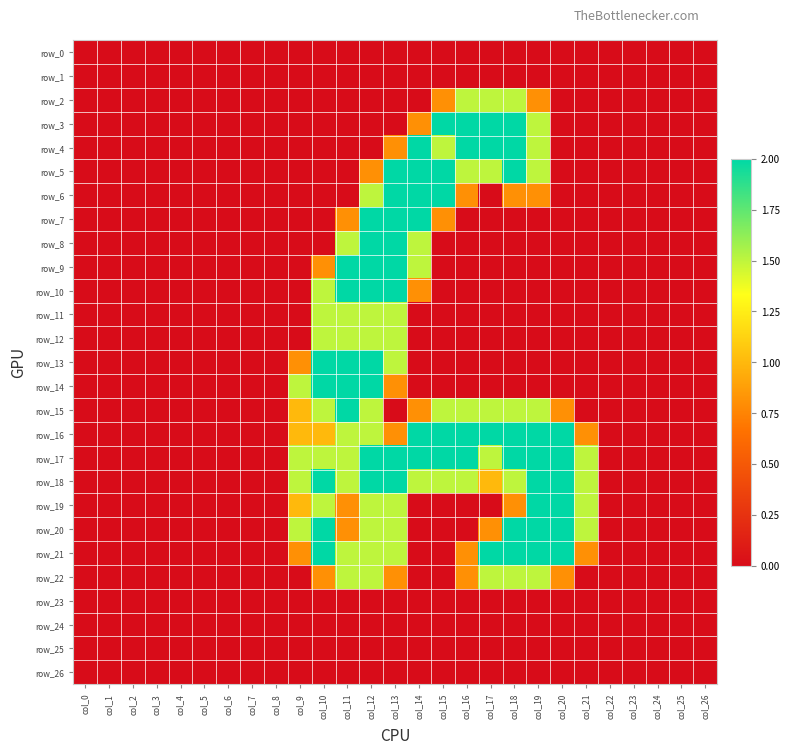

Reading left to right, extract all data points from this chart.

row_0: 0.0	0.0	0.0	0.0	0.0	0.0	0.0	0.0	0.0	0.0	0.0	0.0	0.0	0.0	0.0	0.0	0.0	0.0	0.0	0.0	0.0	0.0	0.0	0.0	0.0	0.0	0.0
row_1: 0.0	0.0	0.0	0.0	0.0	0.0	0.0	0.0	0.0	0.0	0.0	0.0	0.0	0.0	0.0	0.0	0.0	0.0	0.0	0.0	0.0	0.0	0.0	0.0	0.0	0.0	0.0
row_2: 0.0	0.0	0.0	0.0	0.0	0.0	0.0	0.0	0.0	0.0	0.0	0.0	0.0	0.0	0.0	0.8	1.5	1.5	1.5	0.8	0.0	0.0	0.0	0.0	0.0	0.0	0.0
row_3: 0.0	0.0	0.0	0.0	0.0	0.0	0.0	0.0	0.0	0.0	0.0	0.0	0.0	0.0	0.8	2.0	2.0	2.0	2.0	1.5	0.0	0.0	0.0	0.0	0.0	0.0	0.0
row_4: 0.0	0.0	0.0	0.0	0.0	0.0	0.0	0.0	0.0	0.0	0.0	0.0	0.0	0.8	2.0	1.5	2.0	2.0	2.0	1.5	0.0	0.0	0.0	0.0	0.0	0.0	0.0
row_5: 0.0	0.0	0.0	0.0	0.0	0.0	0.0	0.0	0.0	0.0	0.0	0.0	0.8	2.0	2.0	2.0	1.5	1.5	2.0	1.5	0.0	0.0	0.0	0.0	0.0	0.0	0.0
row_6: 0.0	0.0	0.0	0.0	0.0	0.0	0.0	0.0	0.0	0.0	0.0	0.0	1.5	2.0	2.0	2.0	0.8	0.0	0.8	0.8	0.0	0.0	0.0	0.0	0.0	0.0	0.0
row_7: 0.0	0.0	0.0	0.0	0.0	0.0	0.0	0.0	0.0	0.0	0.0	0.8	2.0	2.0	2.0	0.8	0.0	0.0	0.0	0.0	0.0	0.0	0.0	0.0	0.0	0.0	0.0
row_8: 0.0	0.0	0.0	0.0	0.0	0.0	0.0	0.0	0.0	0.0	0.0	1.5	2.0	2.0	1.5	0.0	0.0	0.0	0.0	0.0	0.0	0.0	0.0	0.0	0.0	0.0	0.0
row_9: 0.0	0.0	0.0	0.0	0.0	0.0	0.0	0.0	0.0	0.0	0.8	2.0	2.0	2.0	1.5	0.0	0.0	0.0	0.0	0.0	0.0	0.0	0.0	0.0	0.0	0.0	0.0
row_10: 0.0	0.0	0.0	0.0	0.0	0.0	0.0	0.0	0.0	0.0	1.5	2.0	2.0	2.0	0.8	0.0	0.0	0.0	0.0	0.0	0.0	0.0	0.0	0.0	0.0	0.0	0.0
row_11: 0.0	0.0	0.0	0.0	0.0	0.0	0.0	0.0	0.0	0.0	1.5	1.5	1.5	1.5	0.0	0.0	0.0	0.0	0.0	0.0	0.0	0.0	0.0	0.0	0.0	0.0	0.0
row_12: 0.0	0.0	0.0	0.0	0.0	0.0	0.0	0.0	0.0	0.0	1.5	1.5	1.5	1.5	0.0	0.0	0.0	0.0	0.0	0.0	0.0	0.0	0.0	0.0	0.0	0.0	0.0
row_13: 0.0	0.0	0.0	0.0	0.0	0.0	0.0	0.0	0.0	0.8	2.0	2.0	2.0	1.5	0.0	0.0	0.0	0.0	0.0	0.0	0.0	0.0	0.0	0.0	0.0	0.0	0.0
row_14: 0.0	0.0	0.0	0.0	0.0	0.0	0.0	0.0	0.0	1.5	2.0	2.0	2.0	0.8	0.0	0.0	0.0	0.0	0.0	0.0	0.0	0.0	0.0	0.0	0.0	0.0	0.0
row_15: 0.0	0.0	0.0	0.0	0.0	0.0	0.0	0.0	0.0	1.0	1.5	2.0	1.5	0.0	0.8	1.5	1.5	1.5	1.5	1.5	0.8	0.0	0.0	0.0	0.0	0.0	0.0
row_16: 0.0	0.0	0.0	0.0	0.0	0.0	0.0	0.0	0.0	1.0	1.0	1.5	1.5	0.8	2.0	2.0	2.0	2.0	2.0	2.0	2.0	0.8	0.0	0.0	0.0	0.0	0.0
row_17: 0.0	0.0	0.0	0.0	0.0	0.0	0.0	0.0	0.0	1.5	1.5	1.5	2.0	2.0	2.0	2.0	2.0	1.5	2.0	2.0	2.0	1.5	0.0	0.0	0.0	0.0	0.0
row_18: 0.0	0.0	0.0	0.0	0.0	0.0	0.0	0.0	0.0	1.5	2.0	1.5	2.0	2.0	1.5	1.5	1.5	1.0	1.5	2.0	2.0	1.5	0.0	0.0	0.0	0.0	0.0
row_19: 0.0	0.0	0.0	0.0	0.0	0.0	0.0	0.0	0.0	1.0	1.5	0.8	1.5	1.5	0.0	0.0	0.0	0.0	0.8	2.0	2.0	1.5	0.0	0.0	0.0	0.0	0.0
row_20: 0.0	0.0	0.0	0.0	0.0	0.0	0.0	0.0	0.0	1.5	2.0	0.8	1.5	1.5	0.0	0.0	0.0	0.8	2.0	2.0	2.0	1.5	0.0	0.0	0.0	0.0	0.0
row_21: 0.0	0.0	0.0	0.0	0.0	0.0	0.0	0.0	0.0	0.8	2.0	1.5	1.5	1.5	0.0	0.0	0.8	2.0	2.0	2.0	2.0	0.8	0.0	0.0	0.0	0.0	0.0
row_22: 0.0	0.0	0.0	0.0	0.0	0.0	0.0	0.0	0.0	0.0	0.8	1.5	1.5	0.8	0.0	0.0	0.8	1.5	1.5	1.5	0.8	0.0	0.0	0.0	0.0	0.0	0.0
row_23: 0.0	0.0	0.0	0.0	0.0	0.0	0.0	0.0	0.0	0.0	0.0	0.0	0.0	0.0	0.0	0.0	0.0	0.0	0.0	0.0	0.0	0.0	0.0	0.0	0.0	0.0	0.0
row_24: 0.0	0.0	0.0	0.0	0.0	0.0	0.0	0.0	0.0	0.0	0.0	0.0	0.0	0.0	0.0	0.0	0.0	0.0	0.0	0.0	0.0	0.0	0.0	0.0	0.0	0.0	0.0
row_25: 0.0	0.0	0.0	0.0	0.0	0.0	0.0	0.0	0.0	0.0	0.0	0.0	0.0	0.0	0.0	0.0	0.0	0.0	0.0	0.0	0.0	0.0	0.0	0.0	0.0	0.0	0.0
row_26: 0.0	0.0	0.0	0.0	0.0	0.0	0.0	0.0	0.0	0.0	0.0	0.0	0.0	0.0	0.0	0.0	0.0	0.0	0.0	0.0	0.0	0.0	0.0	0.0	0.0	0.0	0.0